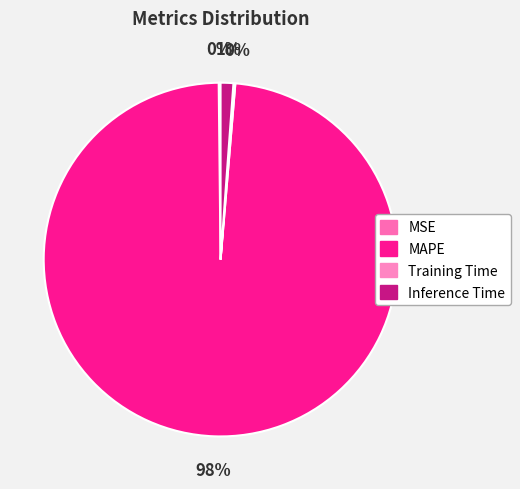

What is the largest slice in the pie chart?

MAPE